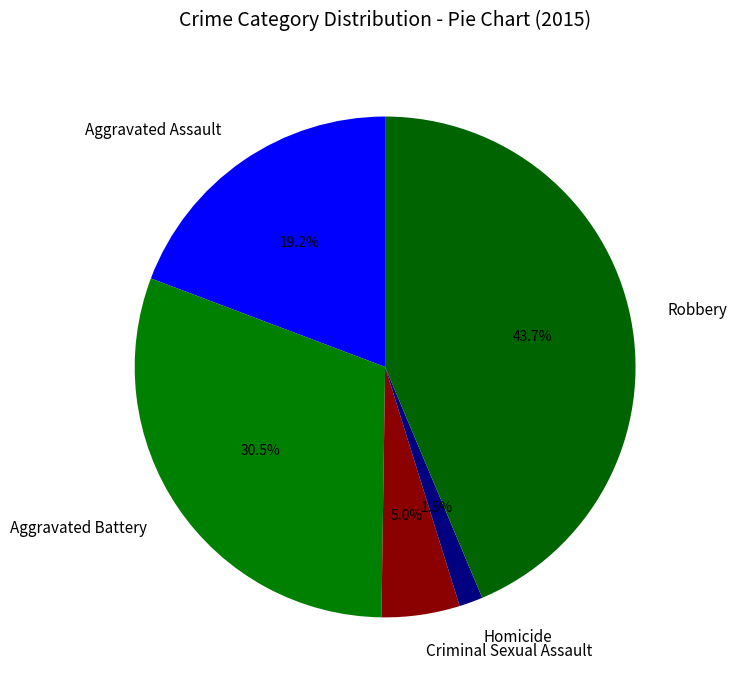

Combined, what portion of the pie is Robbery and Criminal Sexual Assault?

48.7%